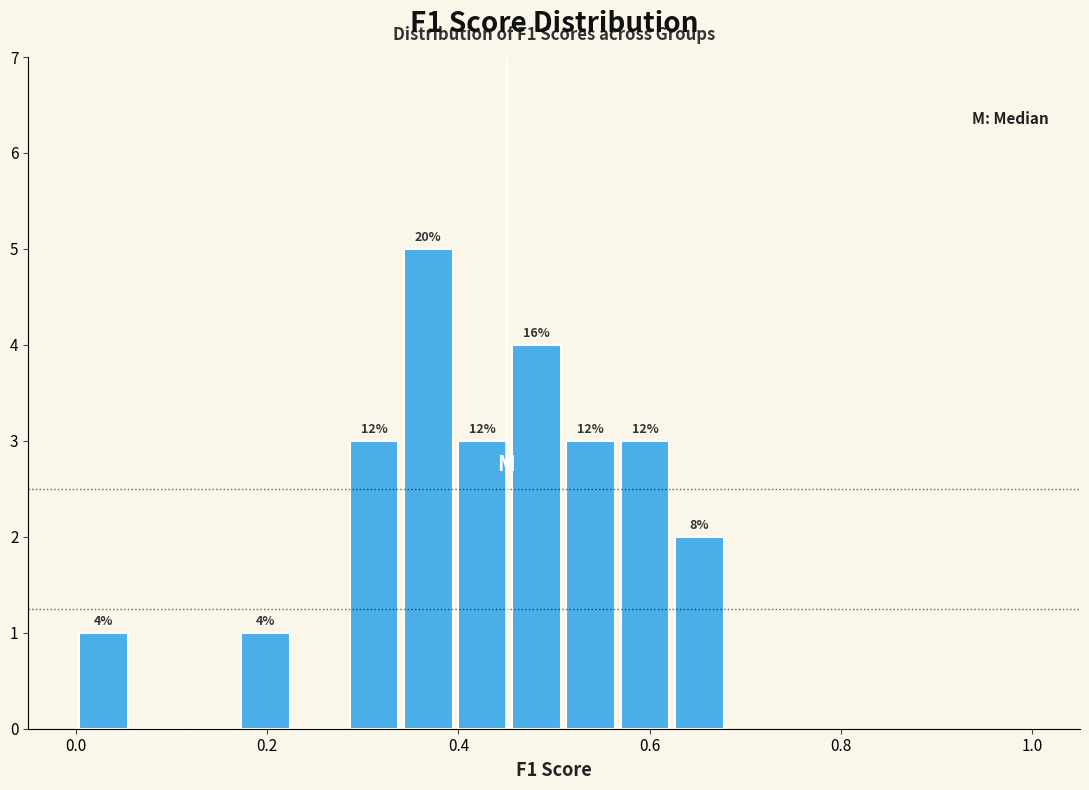

Read against the x-axis, roughly where is the centre of the tallest bar?

0.36